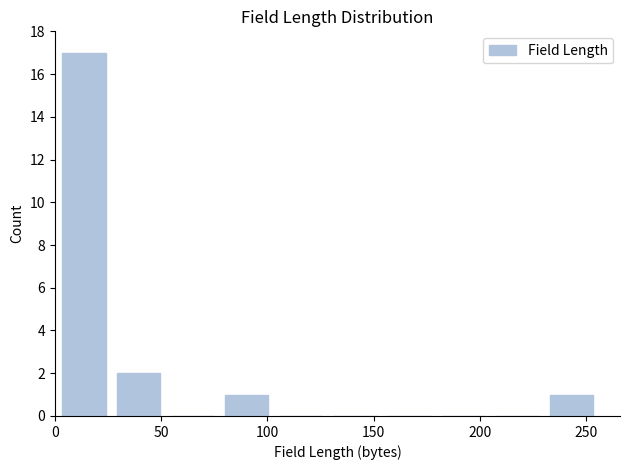

What is the height of the bar covering 1.0 to 26.5 on the x-axis? Neither the bar edges nor the heights are printed on the chart, so give them approximately, as read against the axes.

17